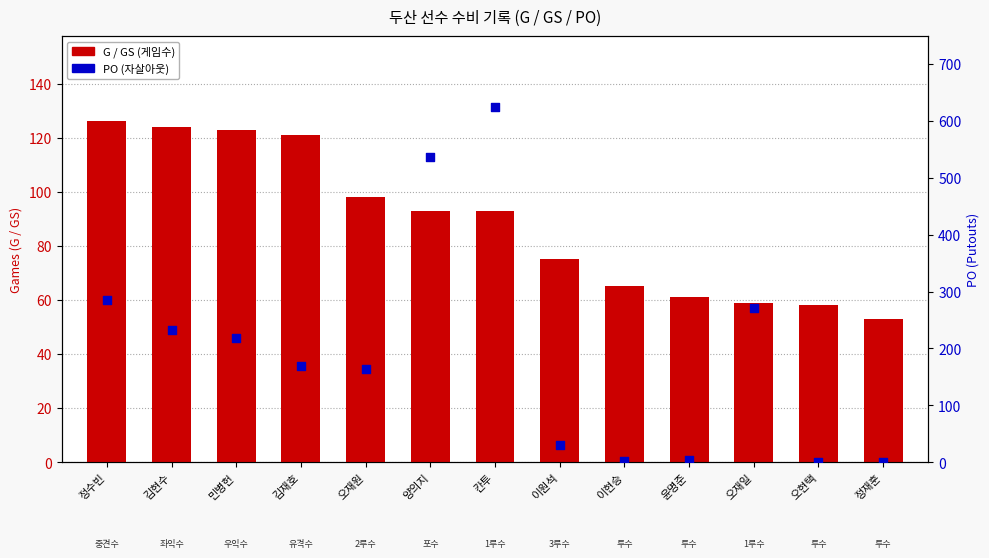

Which series contains the highest Y value?

PO (Putouts)